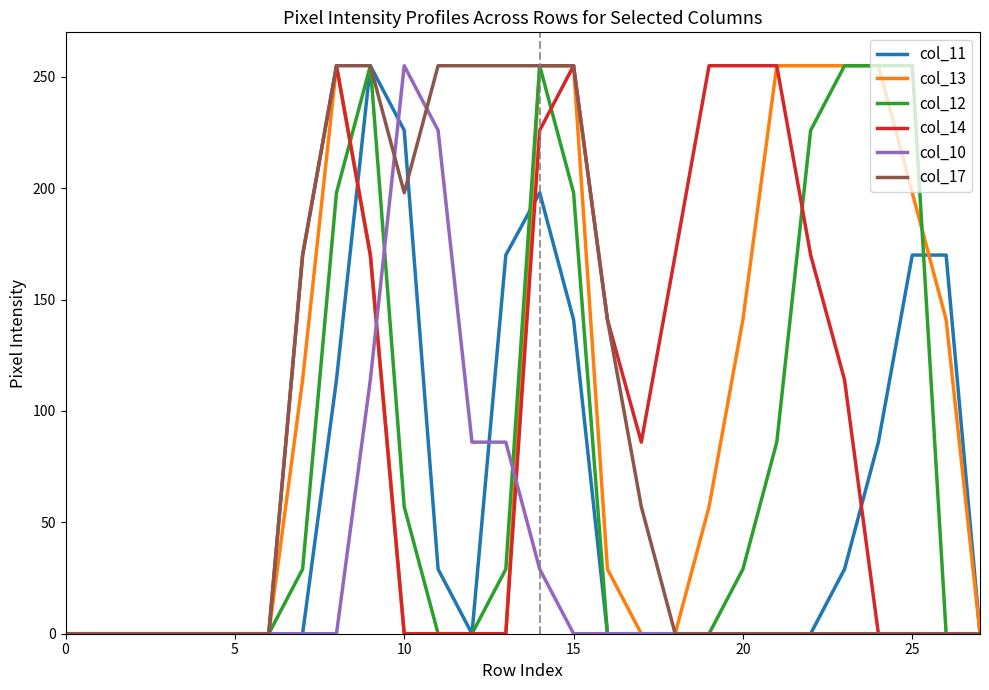

Does the chart have visible grid lines?

No